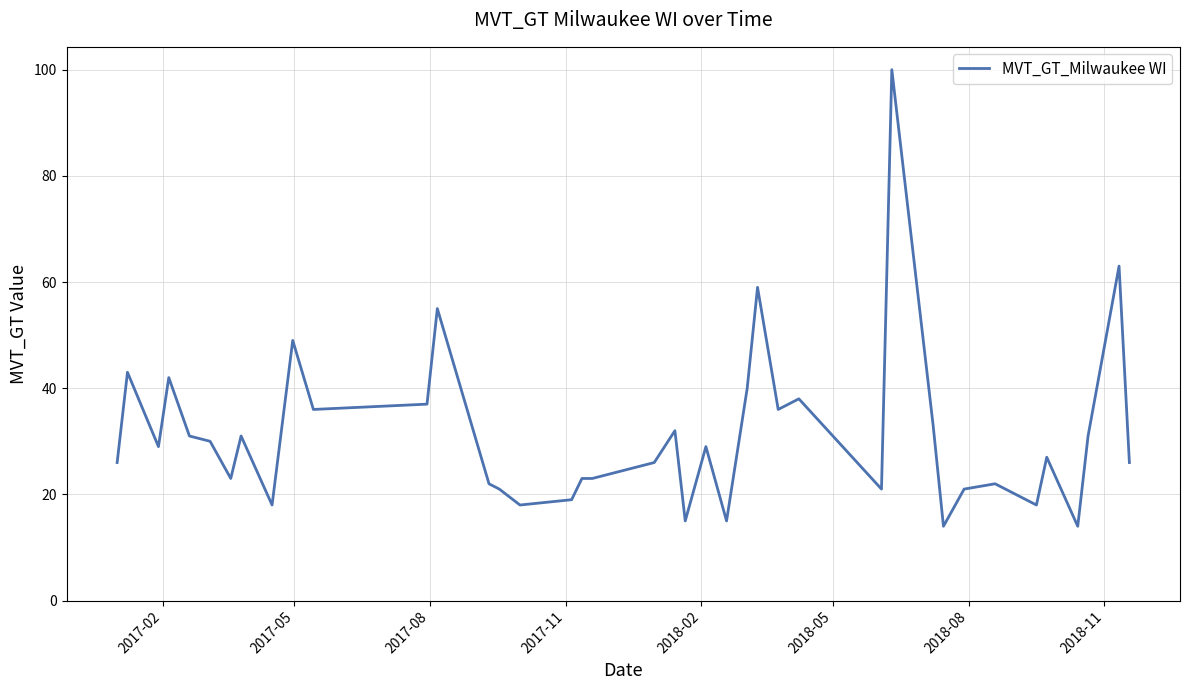

Reading left to right, extract all data points from this chart.

26	43	29	42	31	30	23	31	18	49	36	37	55	22	21	18	19	23	23	26	32	15	29	15	40	59	36	38	21	100	33	14	21	22	18	27	14	31	63	26